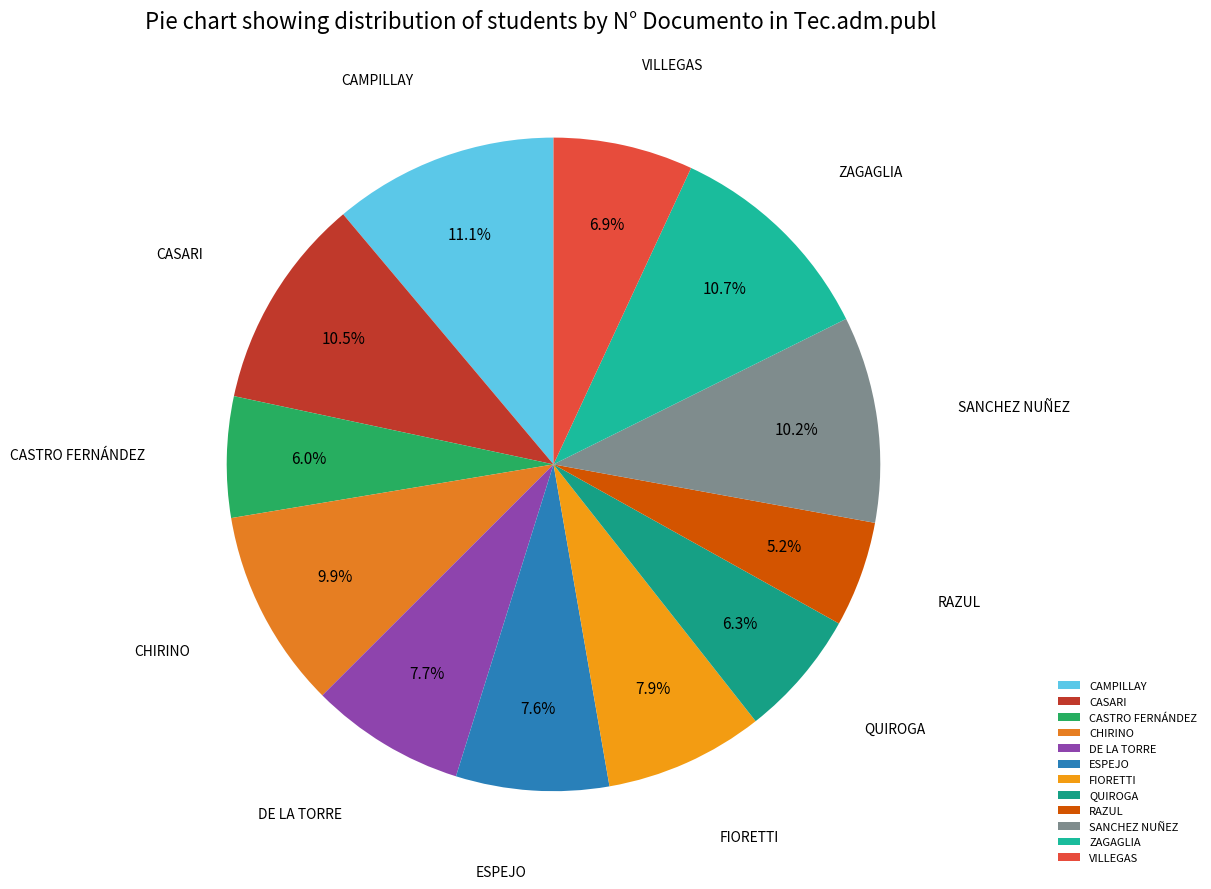

What is the ratio of the value at CASTRO FERNÁNDEZ to the value at CAMPILLAY?

0.5